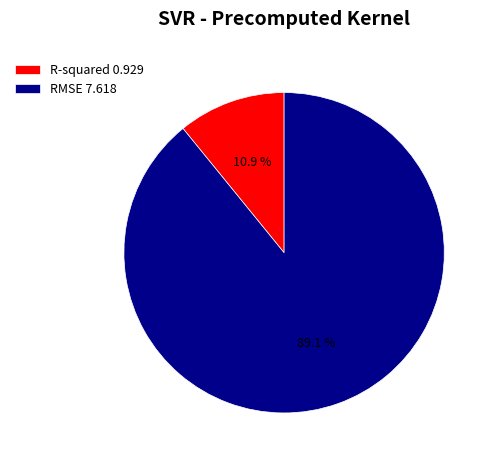

Which slice represents more than half of the pie?

RMSE